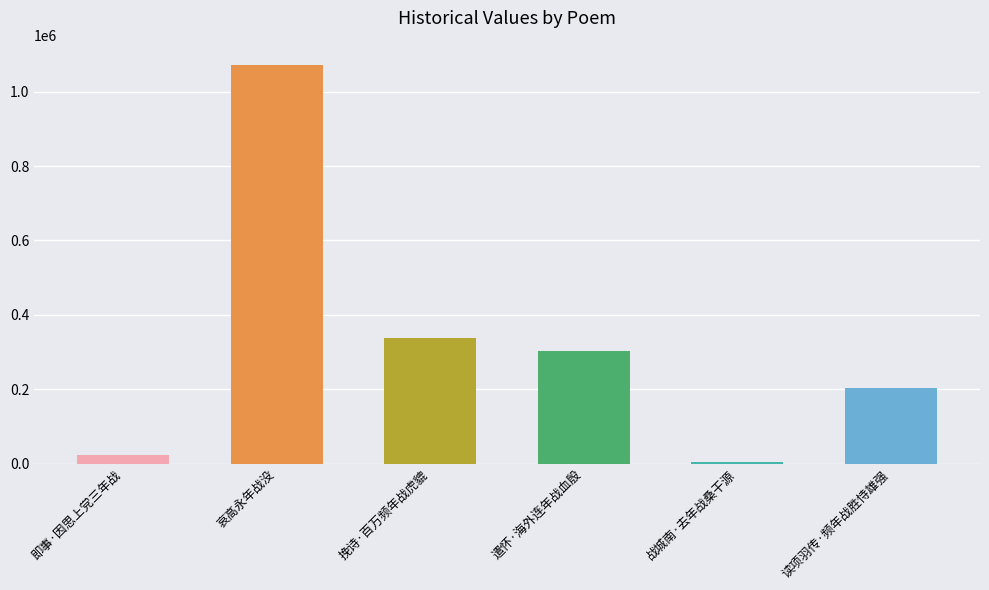

At which label is the value closest to 538427?

挽诗·百万频年战虎貔